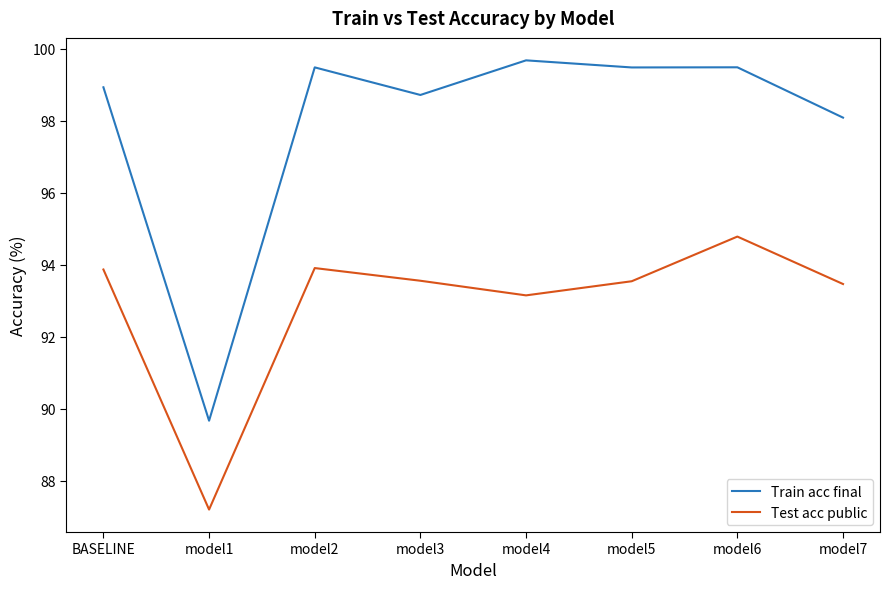

True or false: Train acc final and Test acc public intersect in this chart.

False